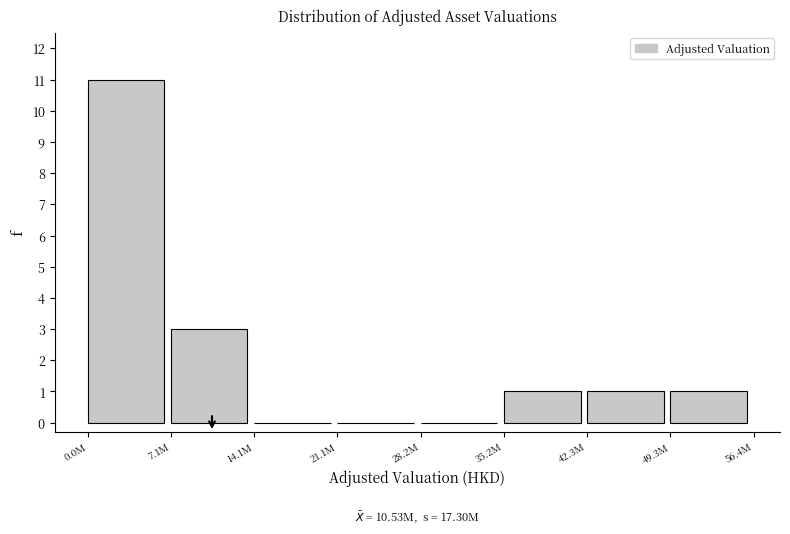

Reading left to right, what are all the values shown in this chart?

0.0M=11	7.1M=3	14.1M=0	21.1M=0	28.2M=0	35.2M=1	42.3M=1	49.3M=1